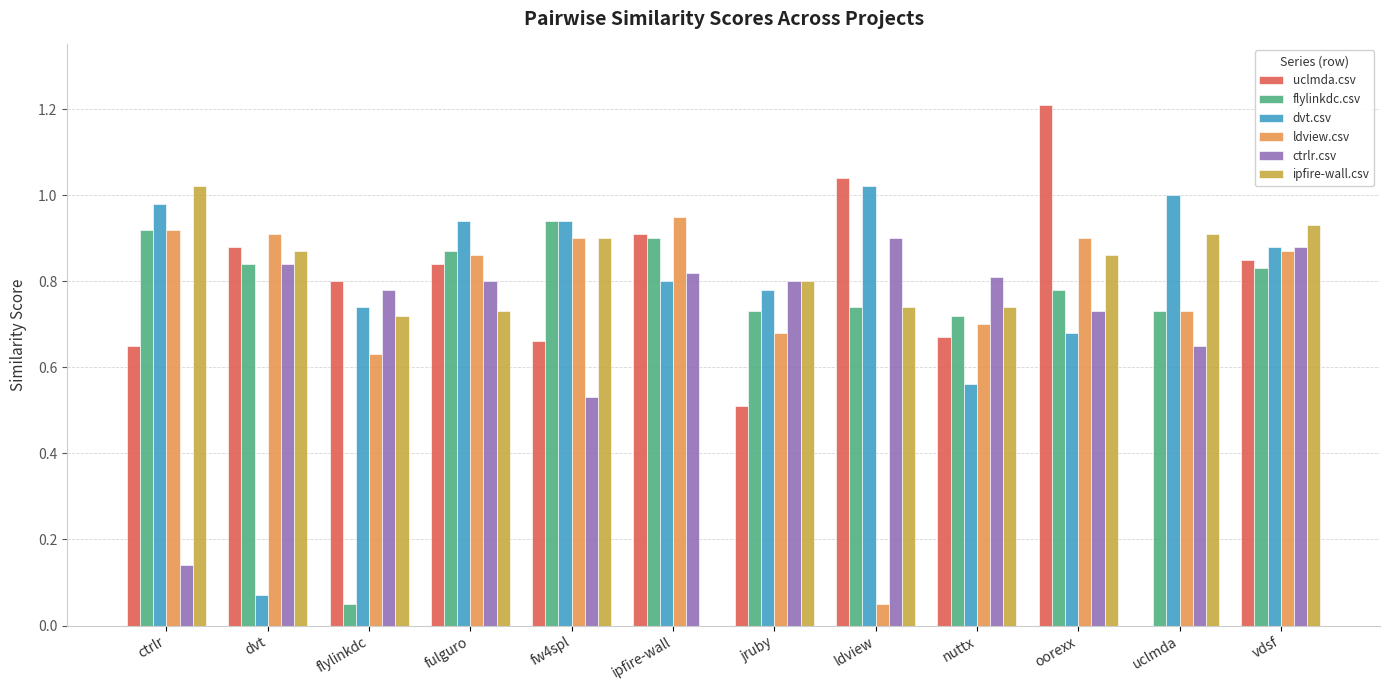

What is the greatest value displayed?

1.2